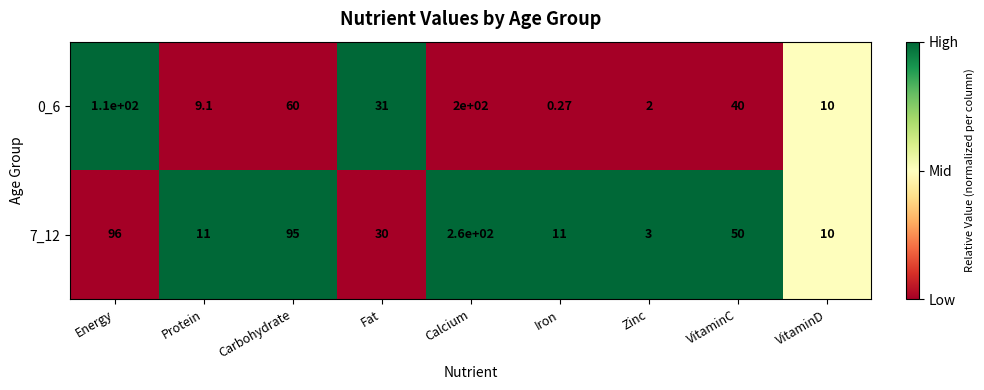

At which label does 0_6 reach its peak?

Calcium